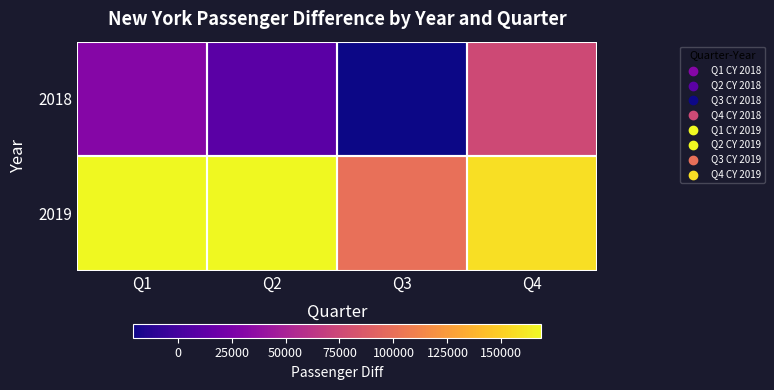

What is the total value across all series at Q2?

178204